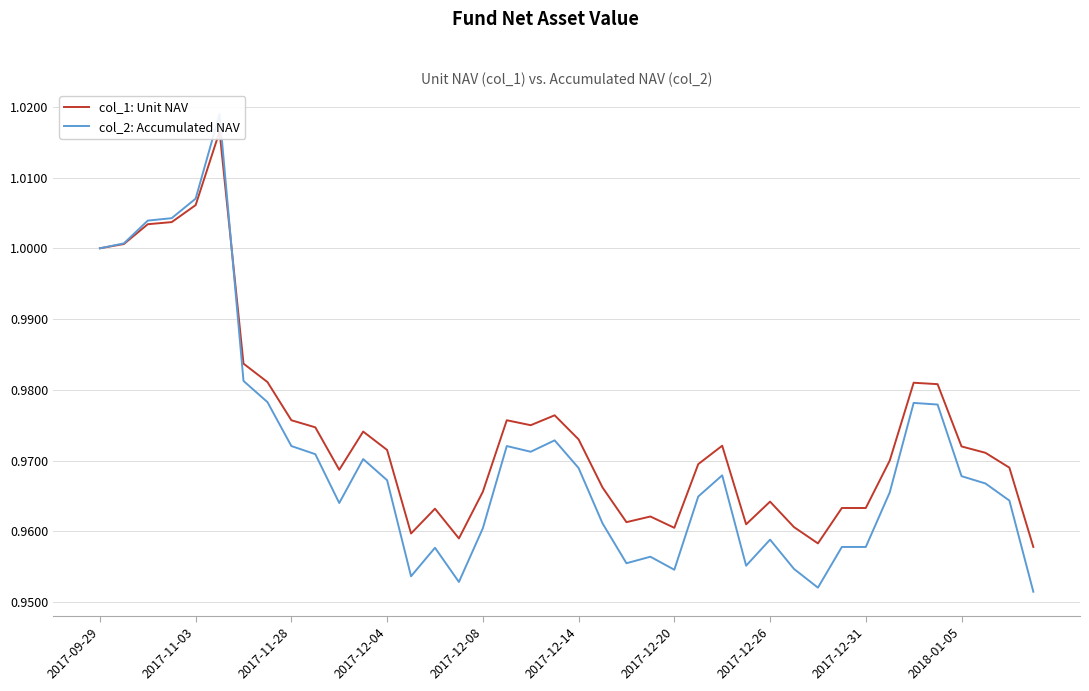

Reading right to left, what are all the values shown in this chart?

col_1: Unit NAV: 1.0	1.0	1.0	1.0	1.0	1.0	1.0	1.0	1.0	1.0	1.0	1.0	1.0	1.0	1.0	1.0	1.0	1.0	1.0	1.0	1.0	1.0	1.0	1.0	1.0	1.0	1.0	1.0	1.0	1.0	1.0	1.0	1.0	1.0	1.0	1.0	1.0	1.0	1.0	1.0
col_2: Accumulated NAV: 1.0	1.0	1.0	1.0	1.0	1.0	1.0	1.0	1.0	1.0	1.0	1.0	1.0	1.0	1.0	1.0	1.0	1.0	1.0	1.0	1.0	1.0	1.0	1.0	1.0	1.0	1.0	1.0	1.0	1.0	1.0	1.0	1.0	1.0	1.0	1.0	1.0	1.0	1.0	1.0